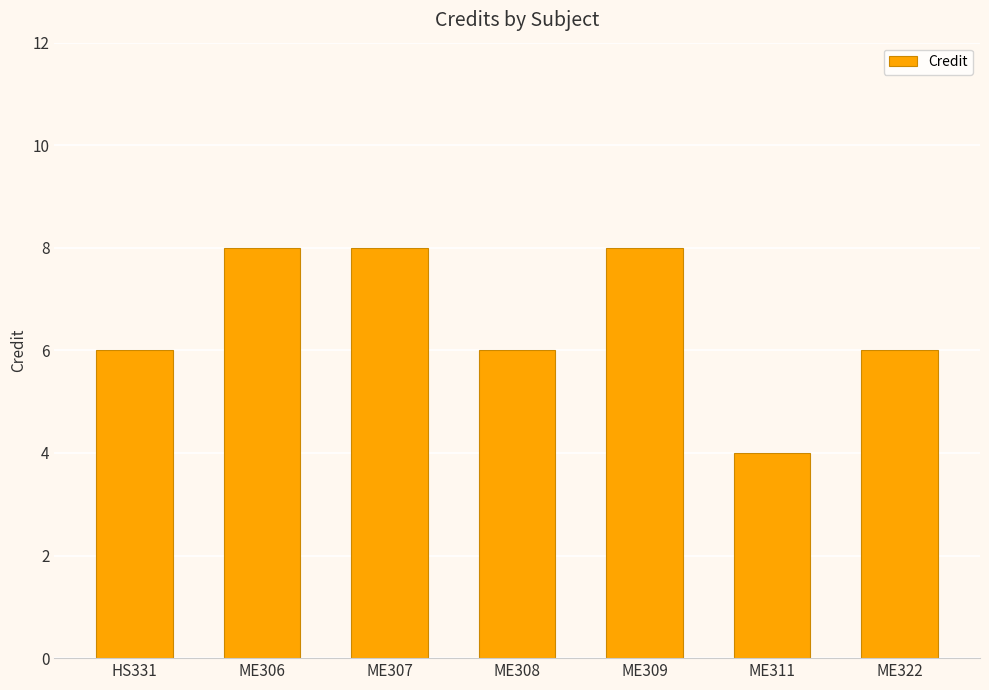

How many series are shown in this chart?

1